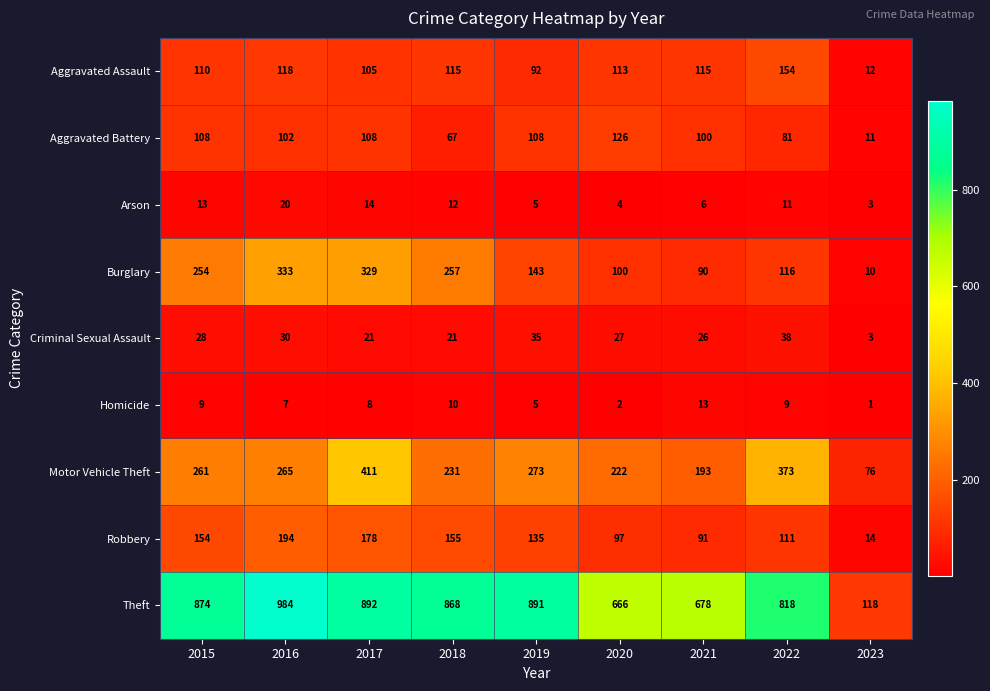

The Robbery series shows 178 at 2017. True or false?

True